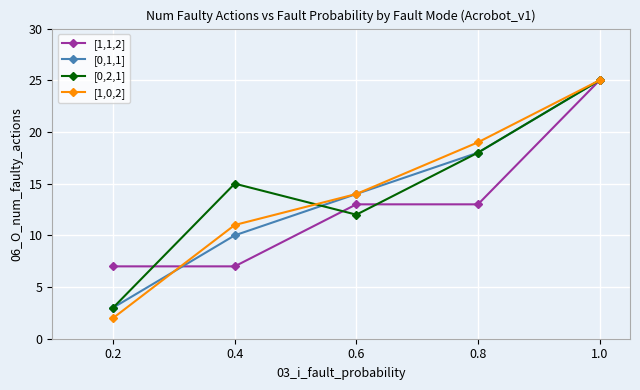

Rank the categories by [1,0,2] value from lowest to highest.

0.2, 0.4, 0.6, 0.8, 1.0